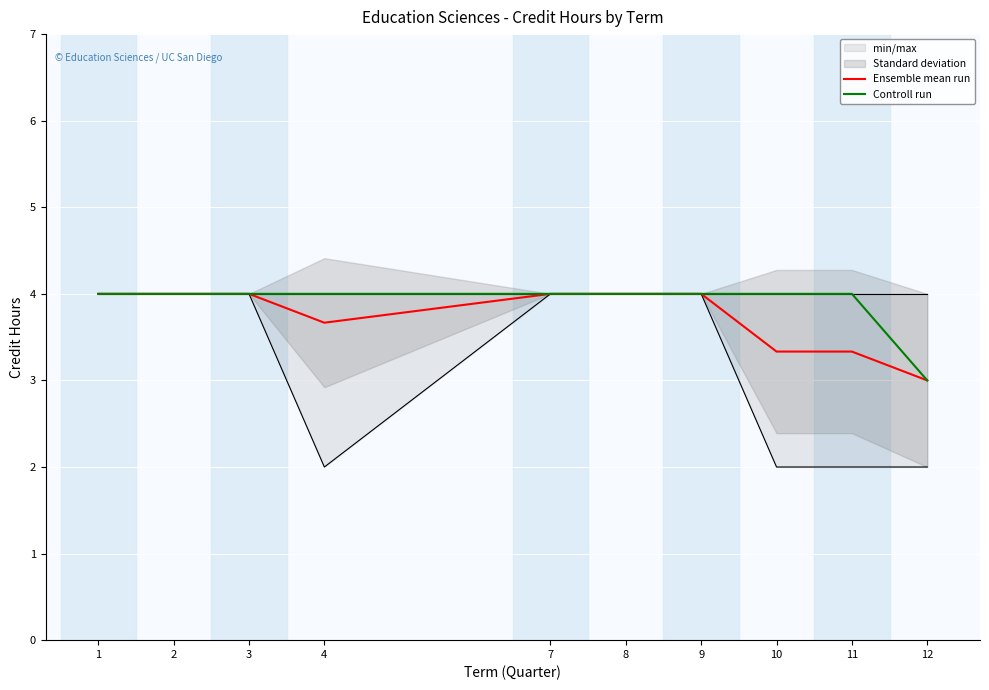

What is the value of the Ensemble mean run point at the 7th from the left?

4.0